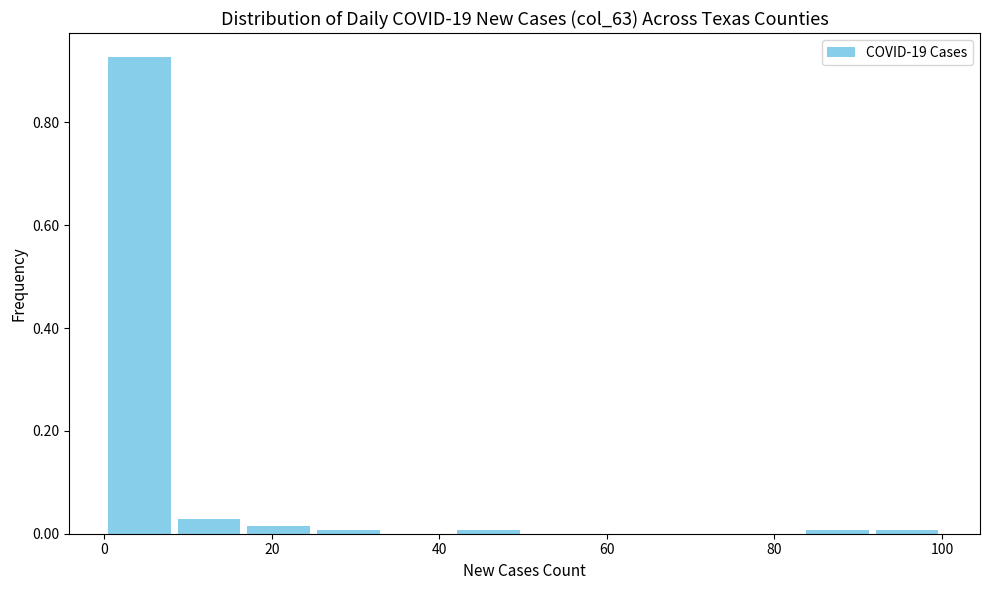

Which range on the x-axis has the tallest bar?

0 to 8